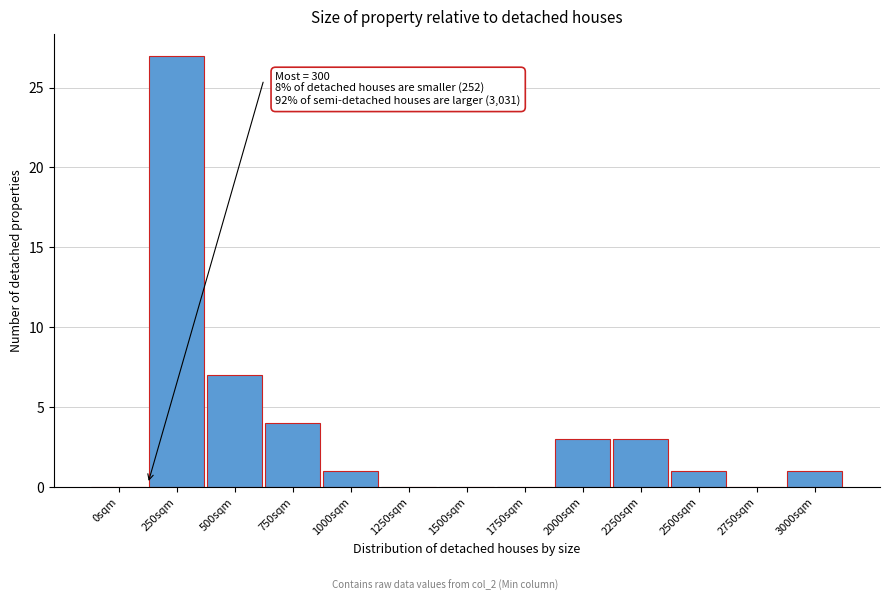

Reading left to right, list all the values displayed in this chart.

0sqm=0	250sqm=27	500sqm=7	750sqm=4	1000sqm=1	1250sqm=0	1500sqm=0	1750sqm=0	2000sqm=3	2250sqm=3	2500sqm=1	2750sqm=0	3000sqm=1